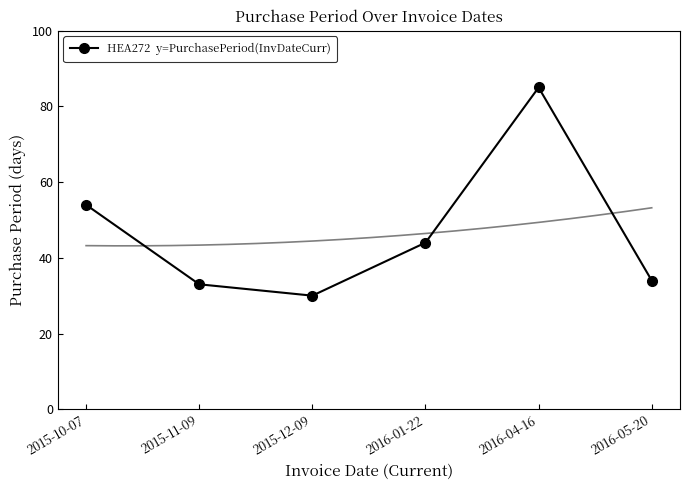

Rank the categories by value from highest to lowest.

2016-04-16, 2015-10-07, 2016-01-22, 2016-05-20, 2015-11-09, 2015-12-09